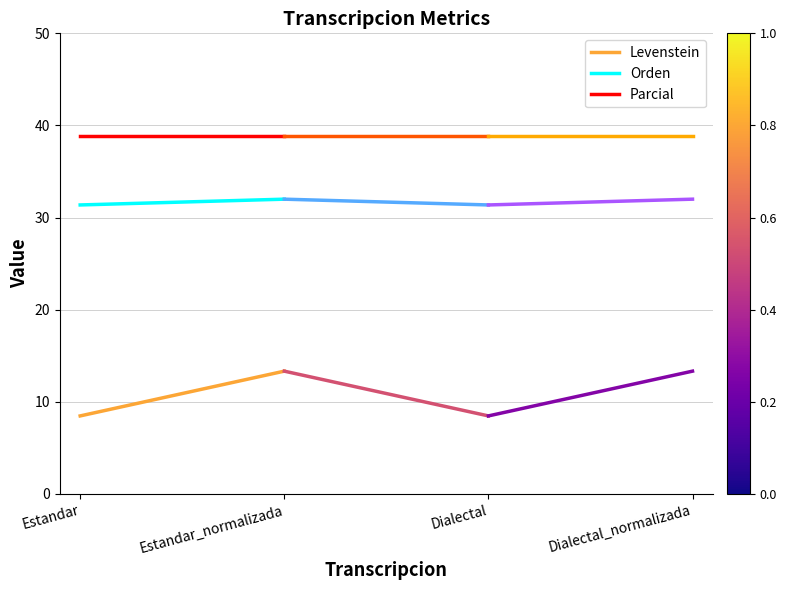

What are all the series names shown in the legend?

Levenstein, Orden, Parcial